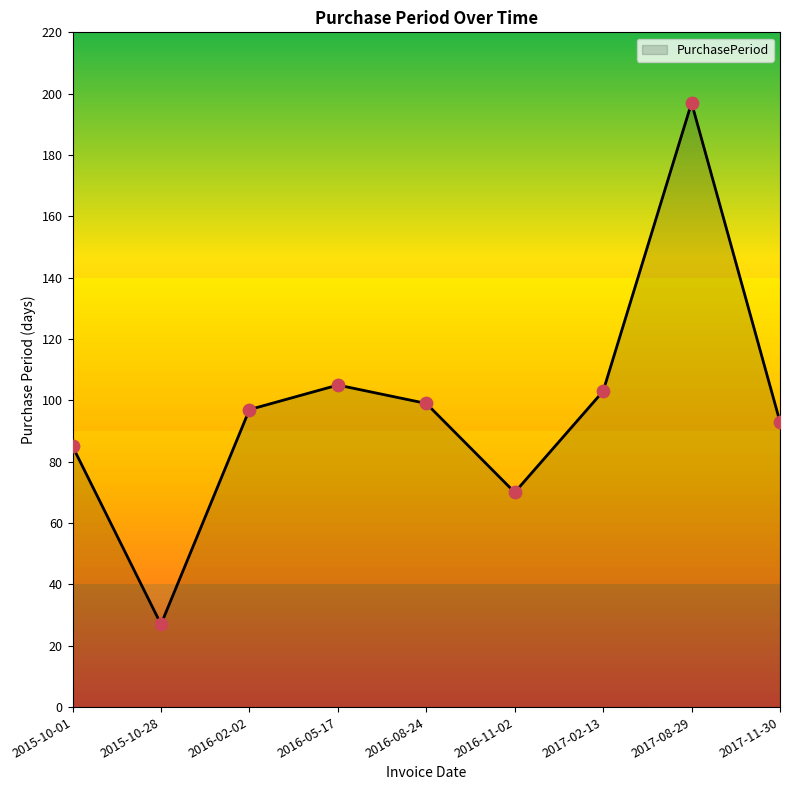

Approximately how many times larger is the value at 2016-11-02 compared to 2016-08-24?

0.7